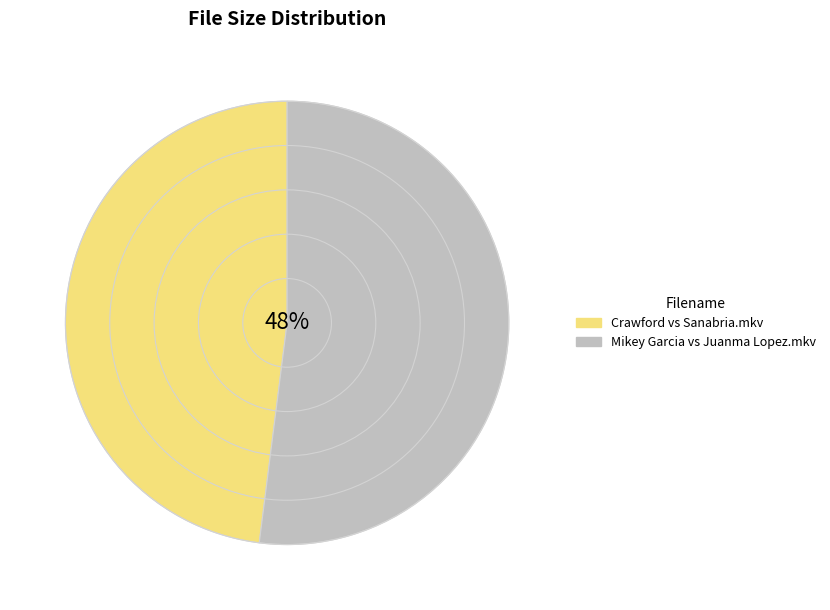

The Crawford vs Sanabria.mkv slice represents 48% of the pie. True or false?

True